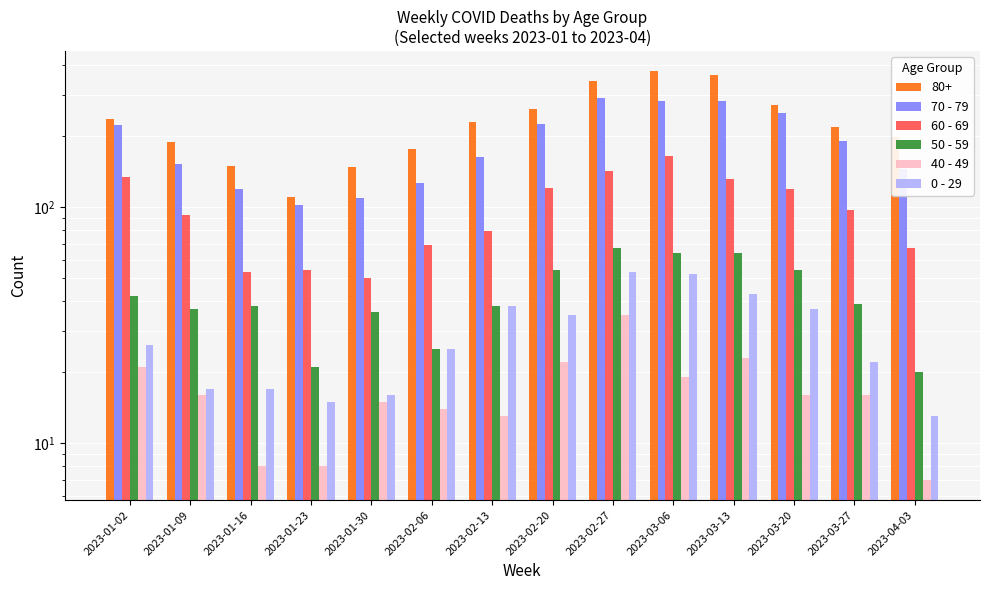

Is the value of 50 - 59 at 2023-01-30 greater than the value of 70 - 79 at 2023-01-23?

No